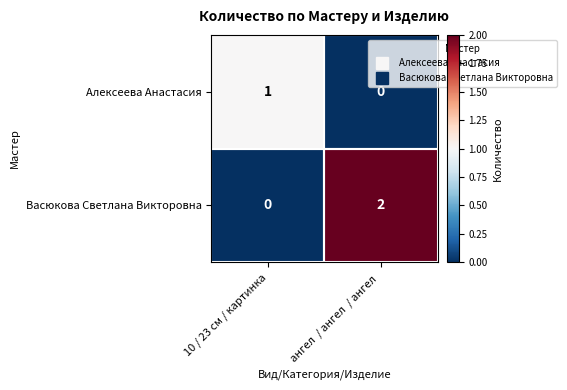

The Васюкова Светлана Викторовна series shows 1 at ангел  / ангел  / ангел . True or false?

False